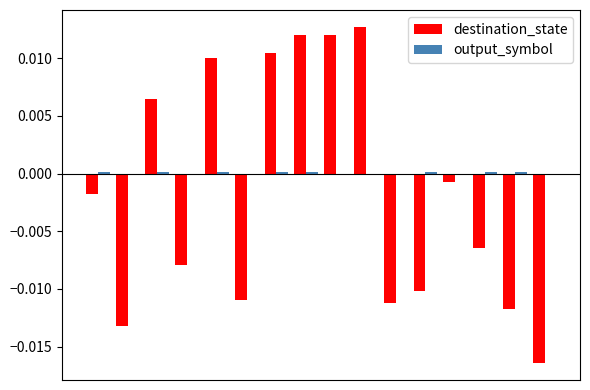

Which series has the largest range (max minus min)?

destination_state